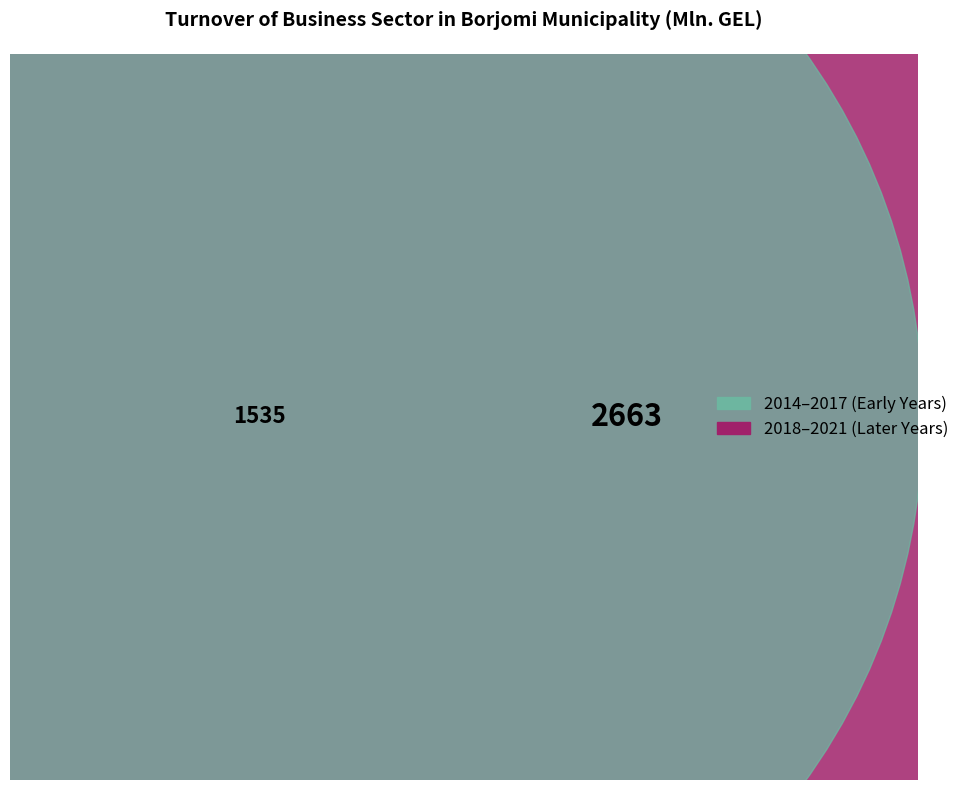

Is it true that 2021 is 23% of the pie?

False